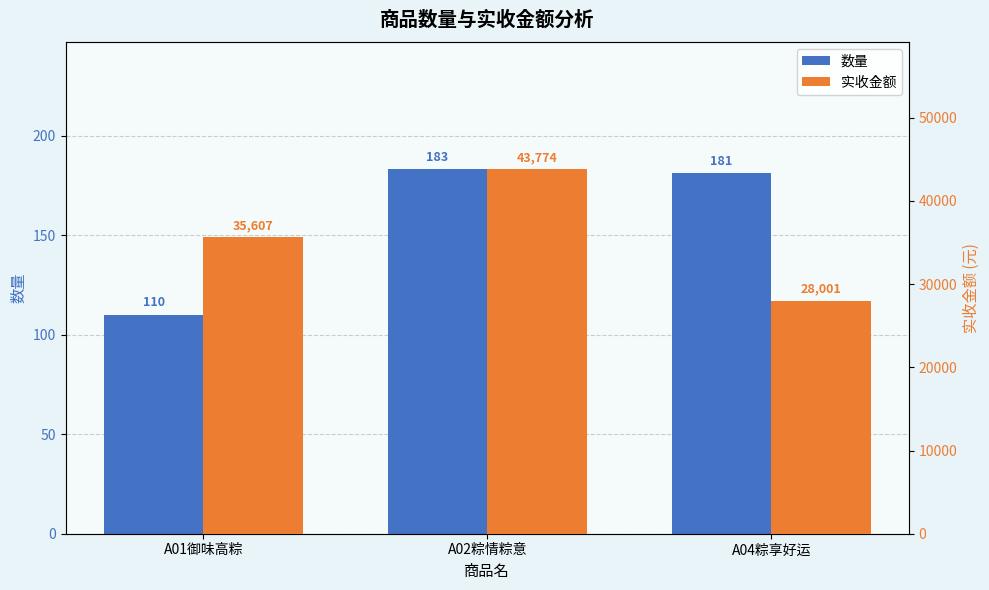

What position from the left is A01御味高粽?

1